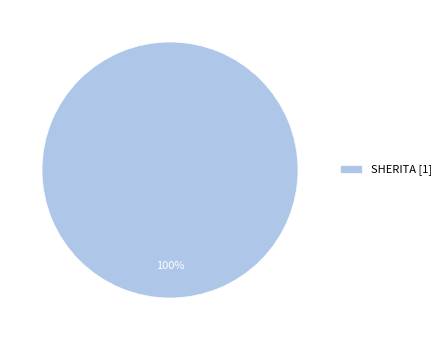

Is it true that SHERITA [1] is 100% of the pie?

True